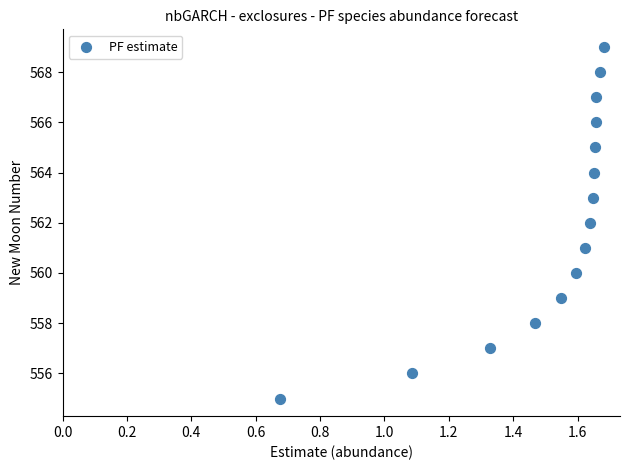

What is the range of Y values (max minus min)?

14